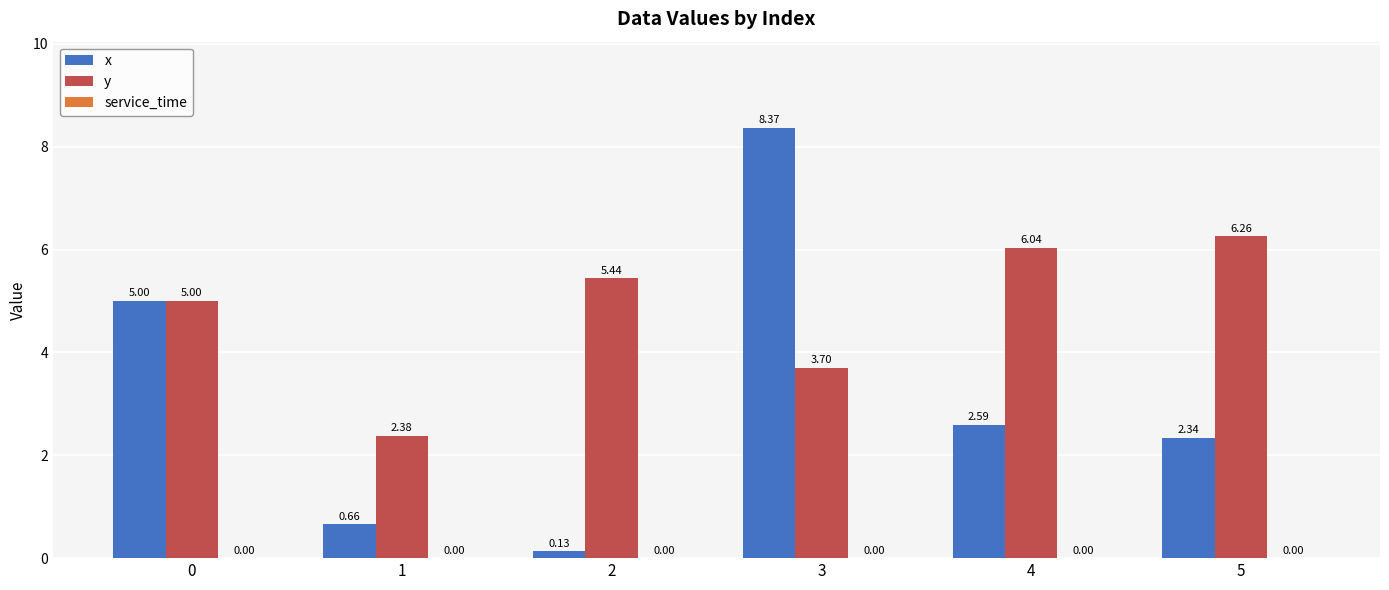

At which category is the sum across all series the highest?

3